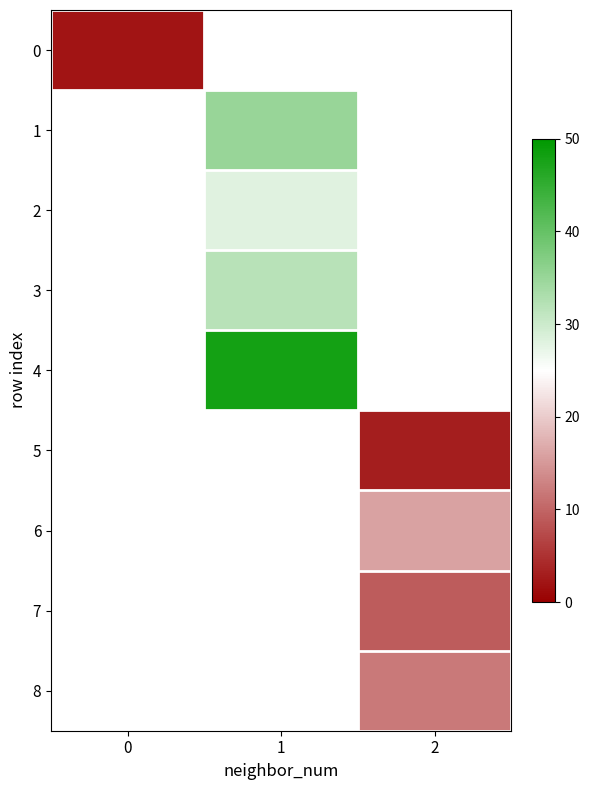

Rank the categories by 7 value from lowest to highest.

0, 1, 2